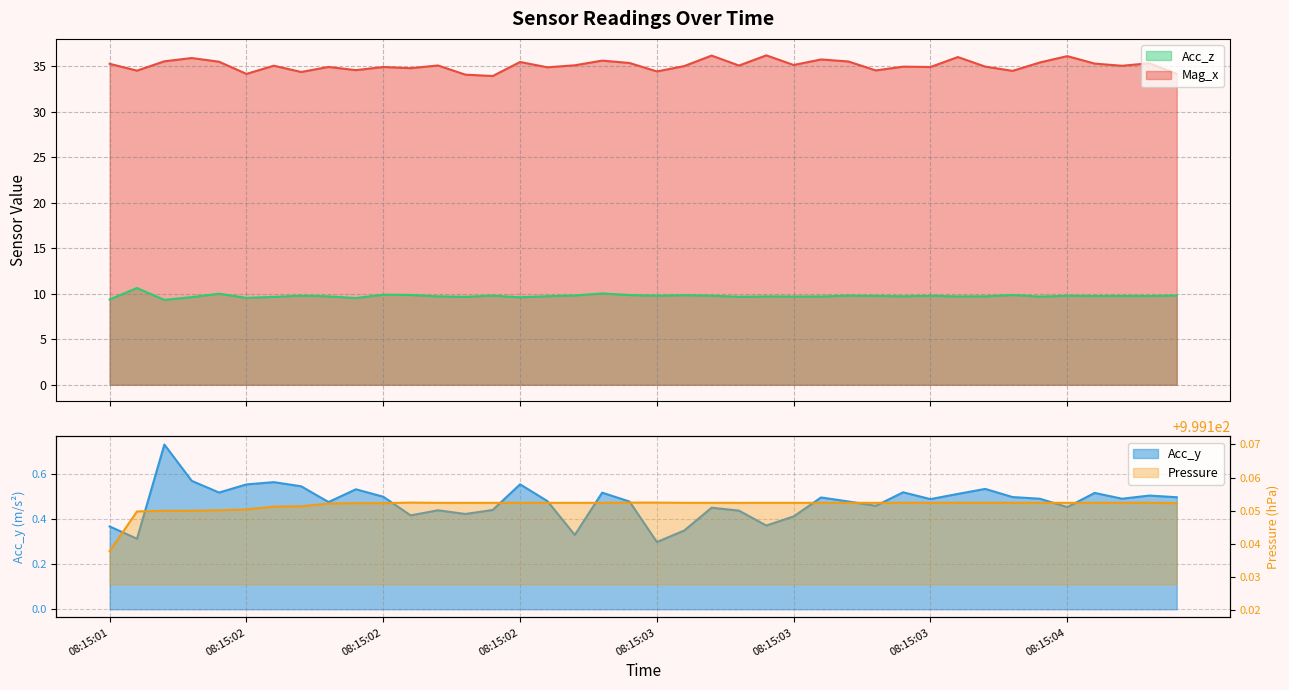

True or false: Mag_x and Acc_z cross at least once.

False